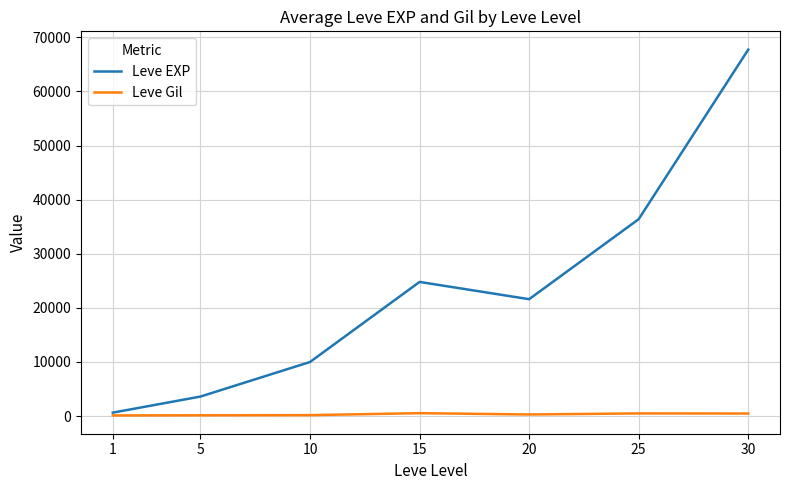

Between 15 and 20, which series saw the biggest shift?

Leve EXP